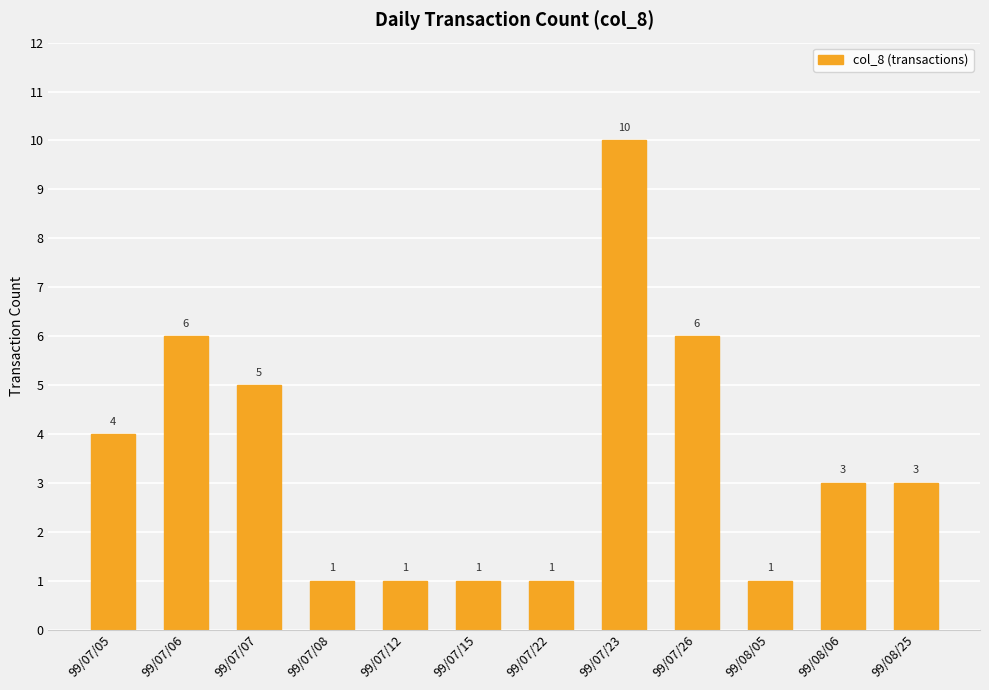

What value does the data have at 99/07/12?

1